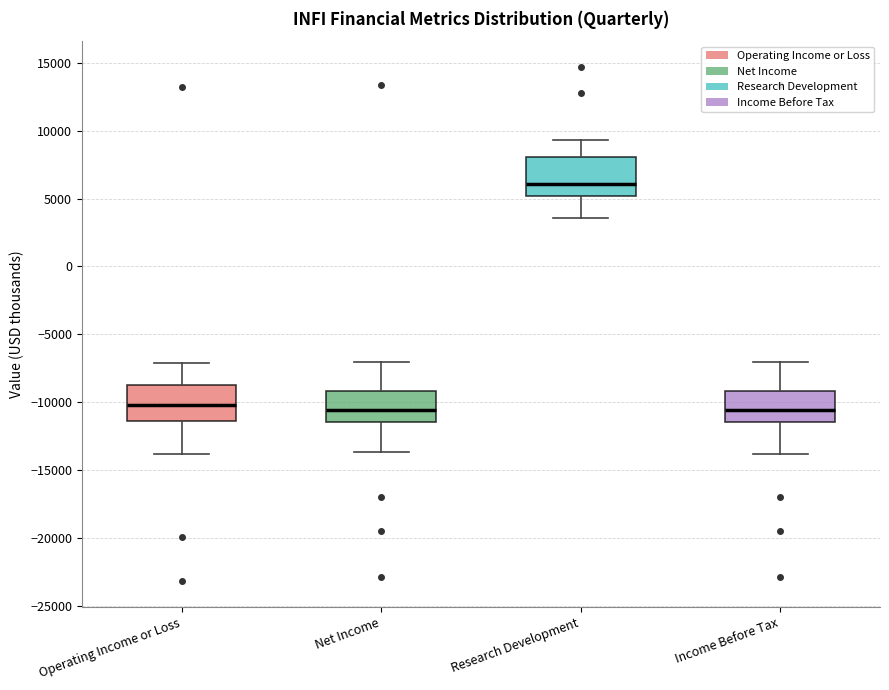

Which box has the highest median line?

Research Development